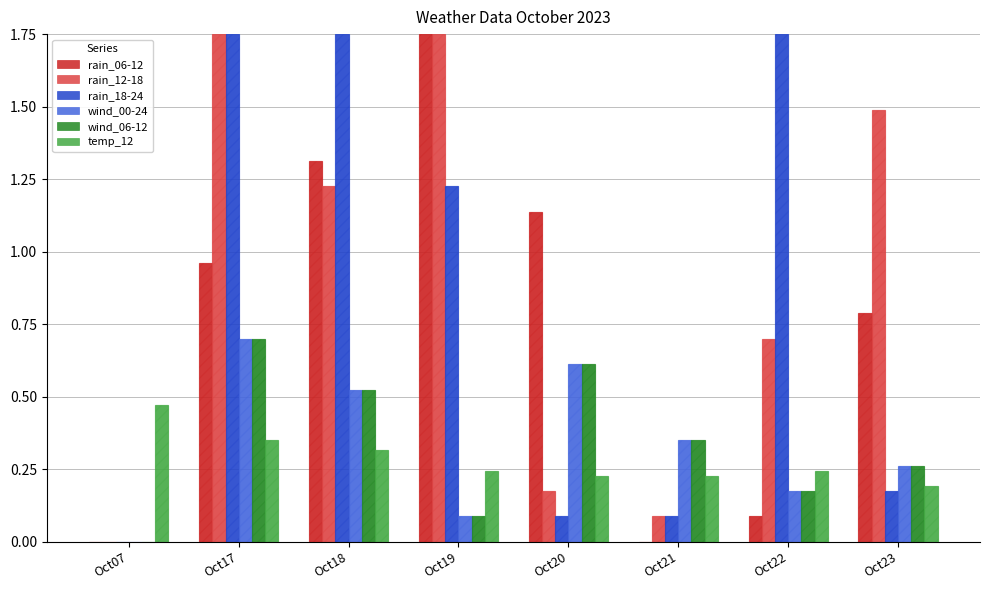

What is the value of the wind_00-24 bar at the 8th from the left?

0.3